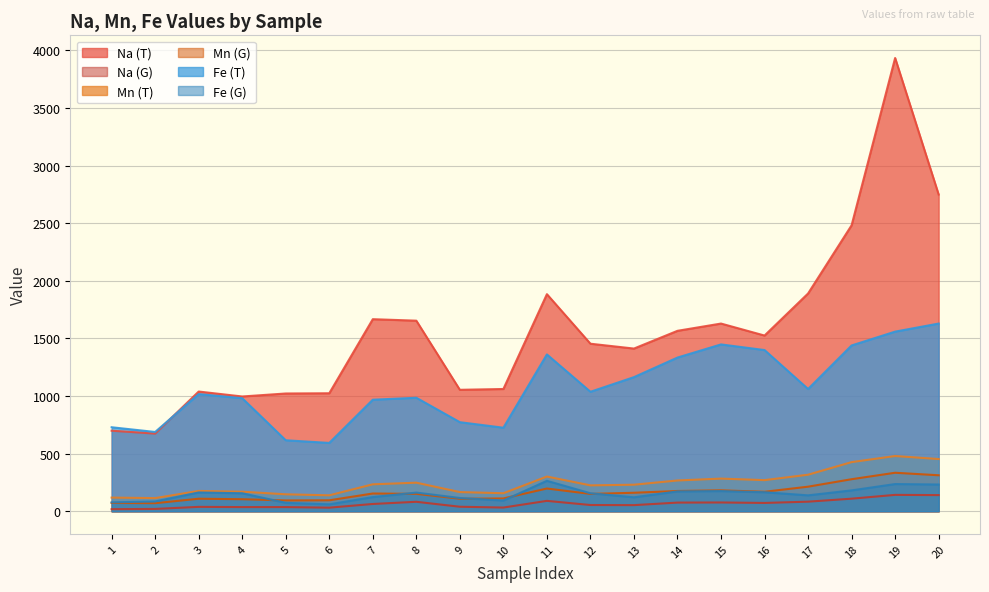

What is the sum of all Fe_T values?

21506.0